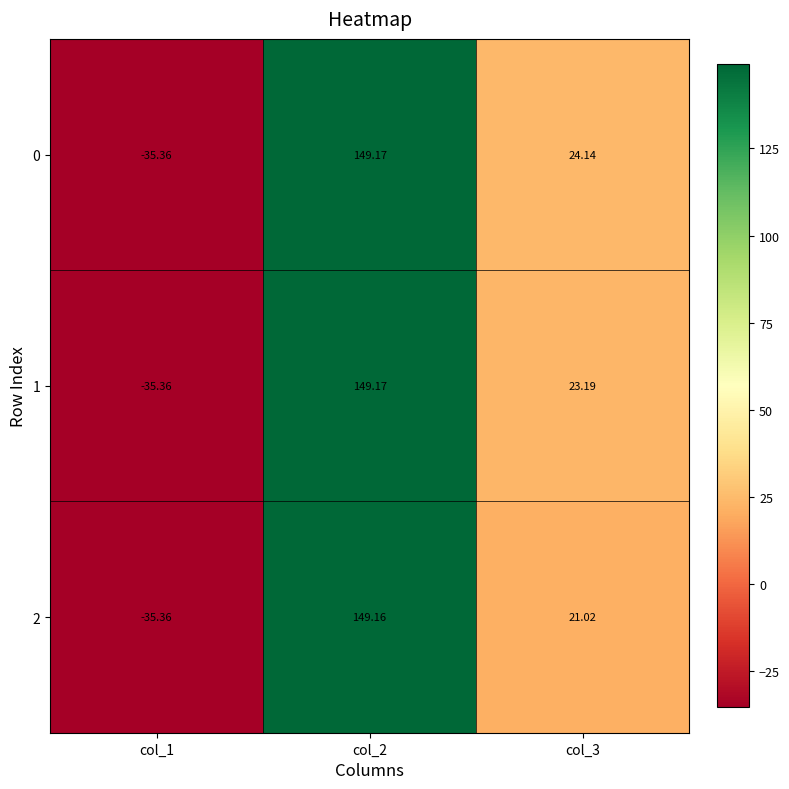

Is the value of 2 at col_3 greater than the value of 1 at col_3?

No